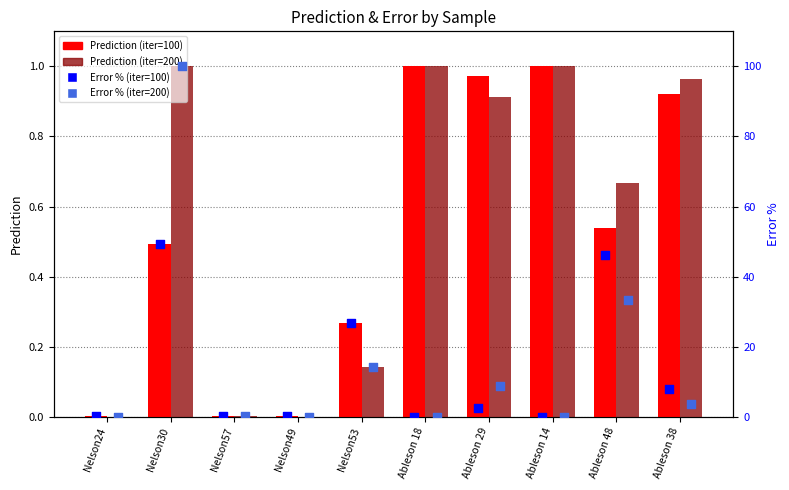

What are all the series names shown in the legend?

Prediction (iter=100), Prediction (iter=200), Error % (iter=100), Error % (iter=200)